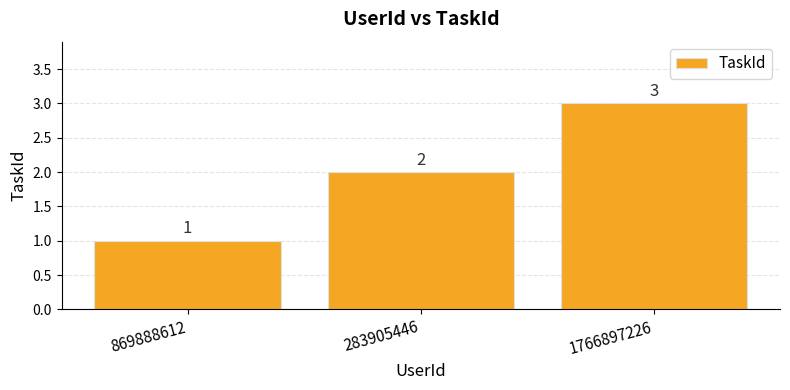

At which label is the value closest to 2?

283905446